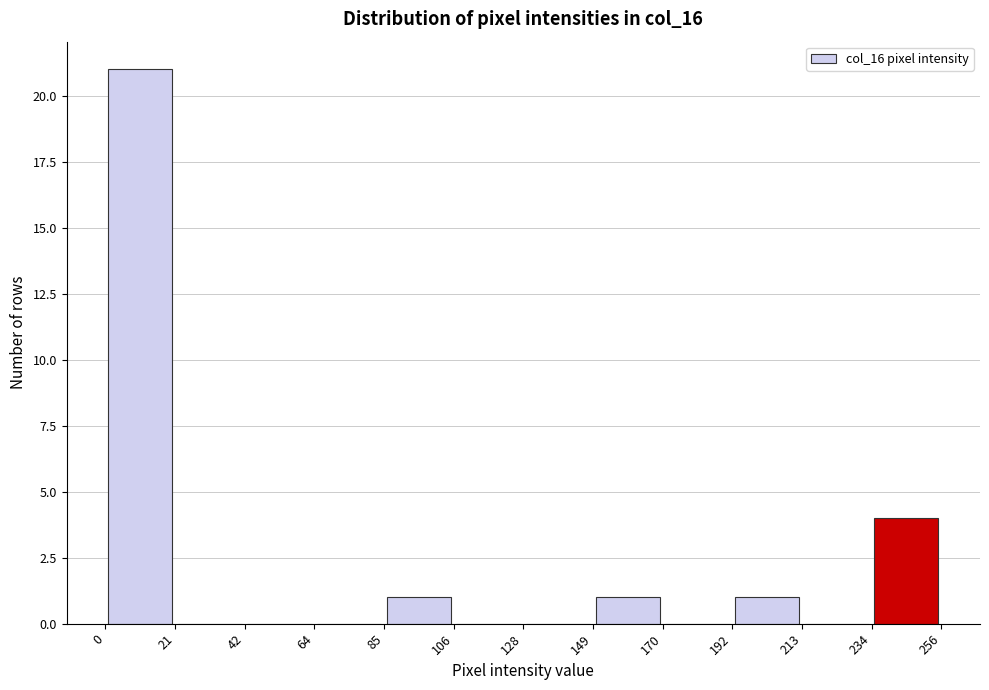

Which range on the x-axis has the tallest bar?

0 to 21